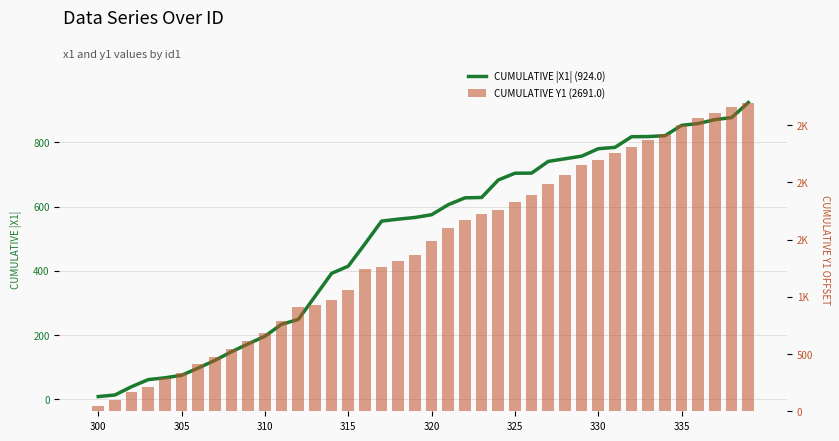

What is the total value across all series at 330?

2978.9